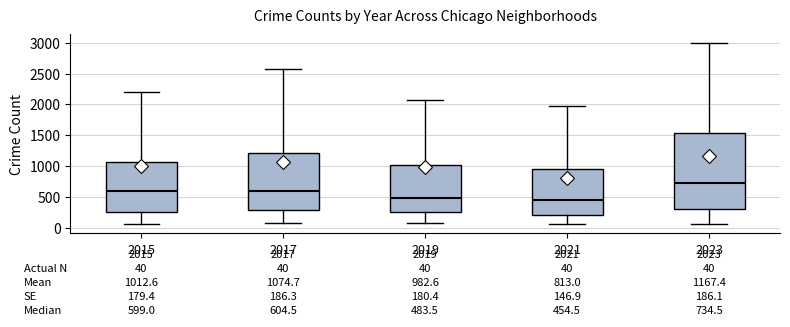

Which box's median line is the highest?

2023